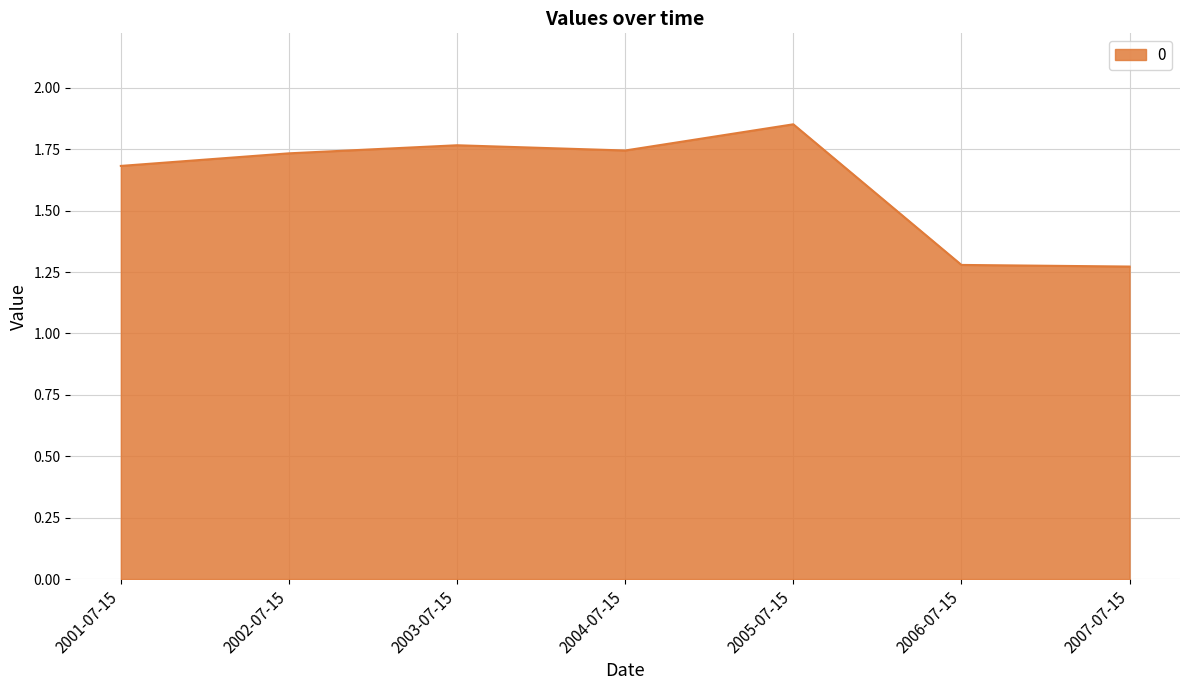

True or false: there are more than 0 points higher than both neighbors.

True